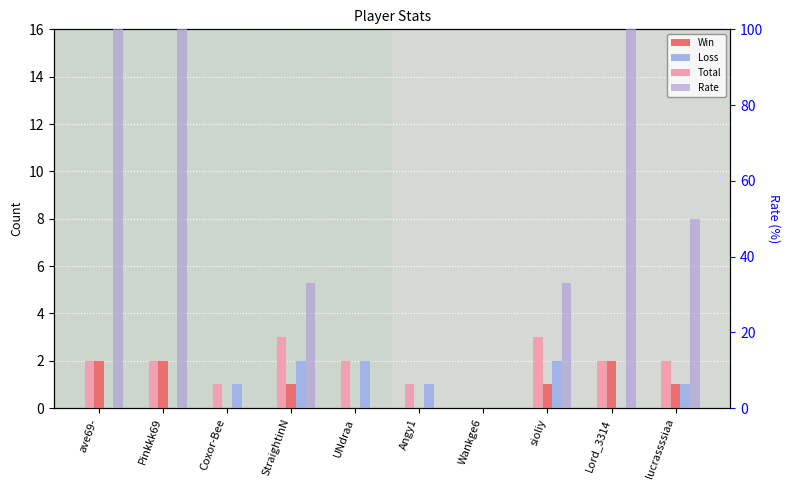

True or false: Loss has a value of 1 at Coxor-Bee.

True